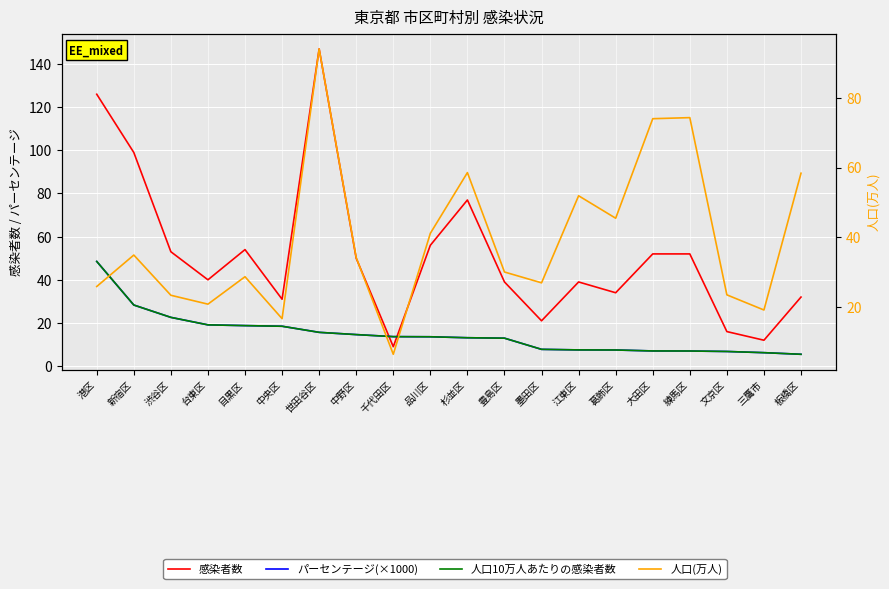

What is the spread (max minus min) of values at 板橋区?

52.9